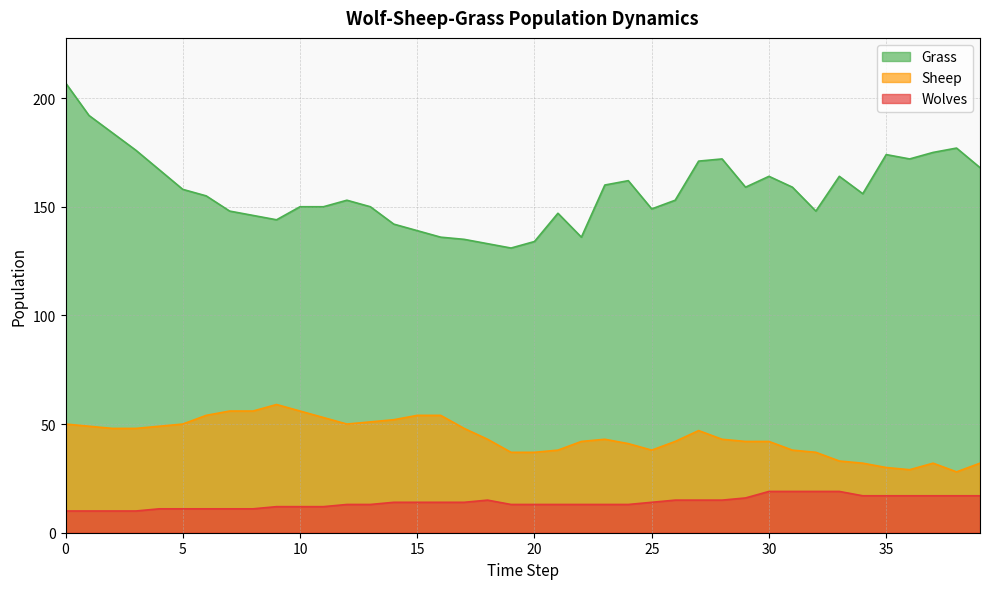

At how many categories does at least one series exceed 56?

40